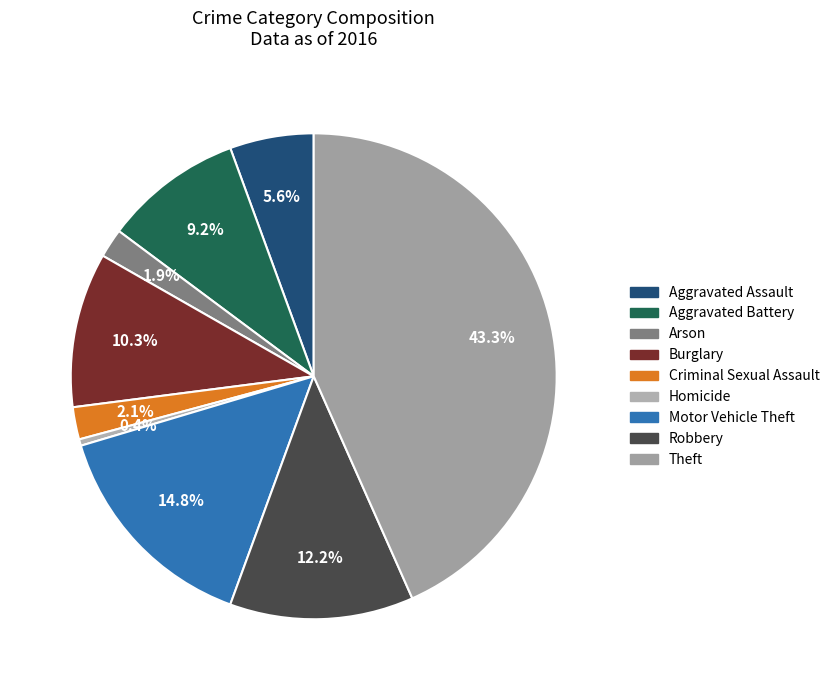

What percentage is the Burglary slice, to the nearest percent?

10%